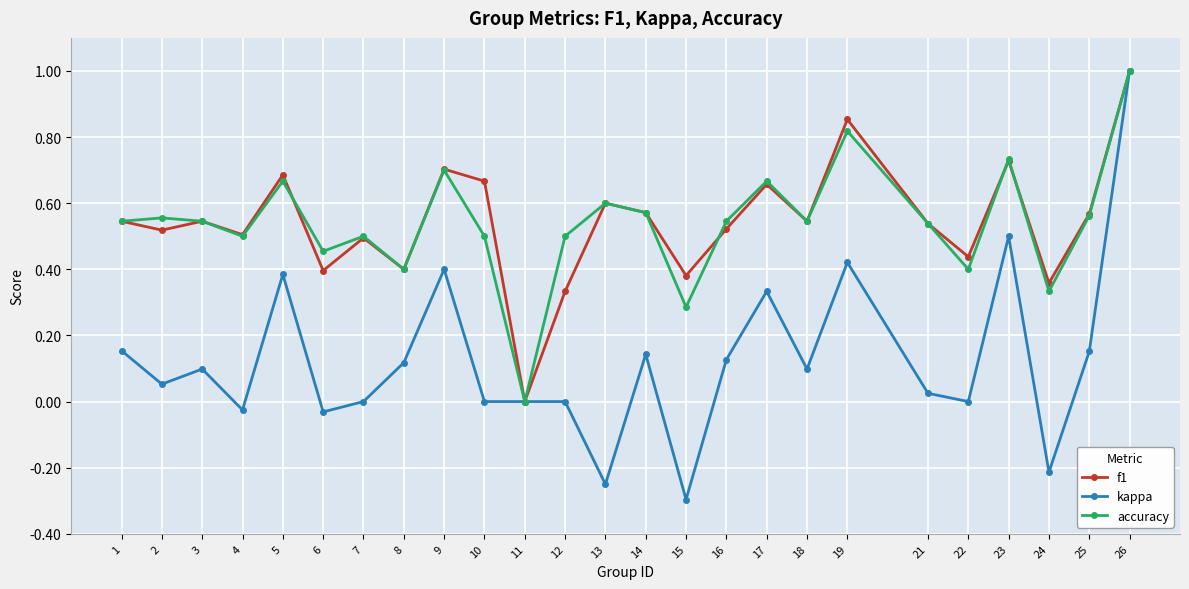

Which series has the largest range (max minus min)?

kappa